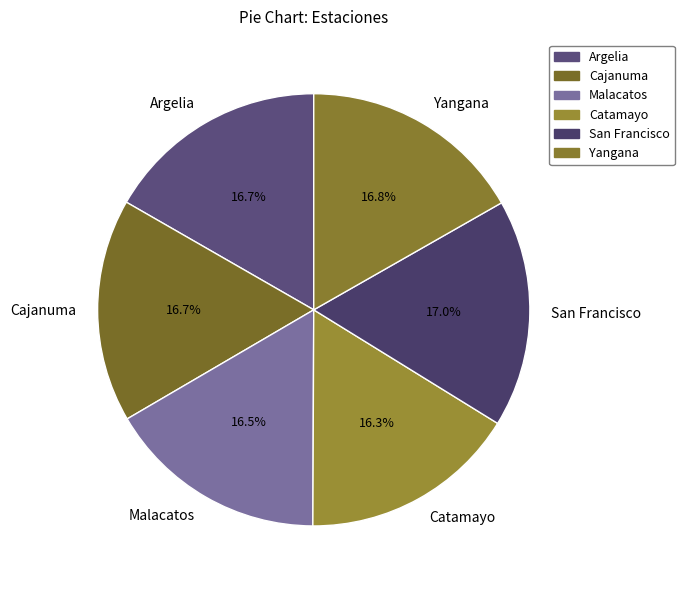

Between Malacatos and San Francisco, which is larger?

San Francisco